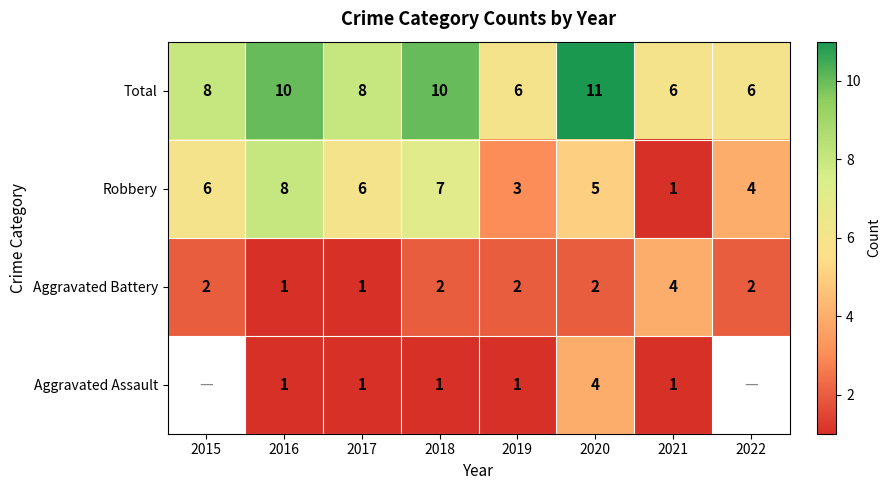

What is the average value of the Robbery series?

5